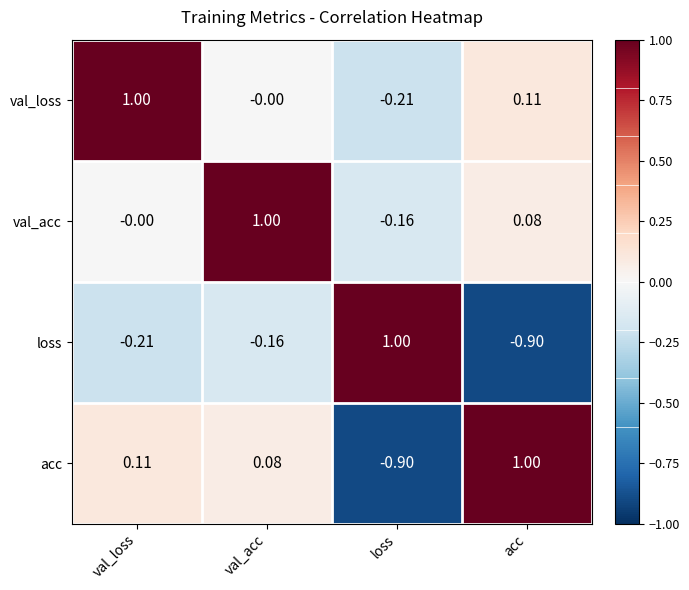

At which label does val_loss reach its minimum?

loss